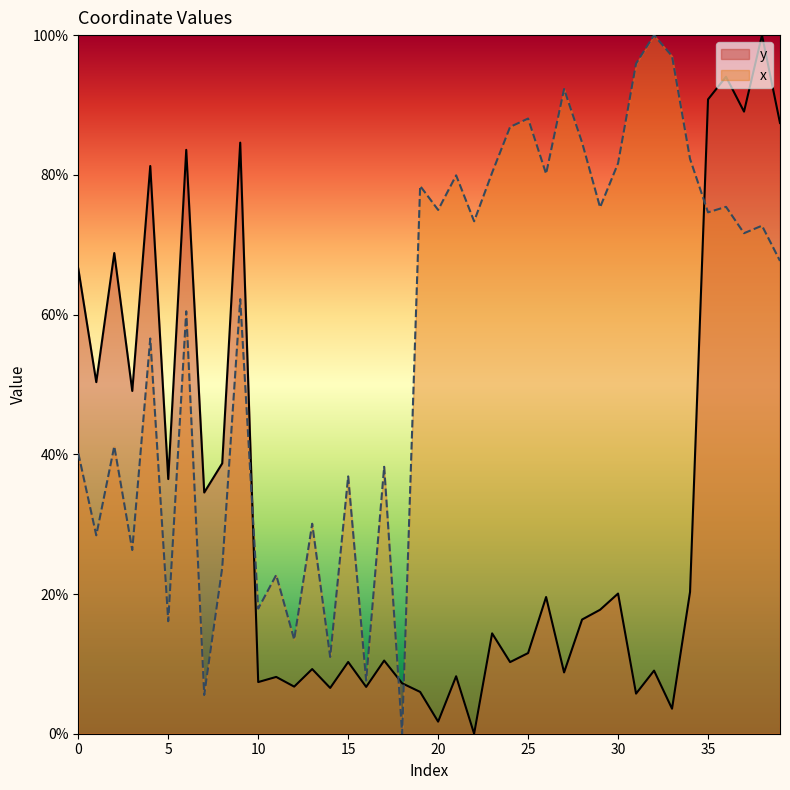

Between 33 and 36, which series saw the biggest shift?

y